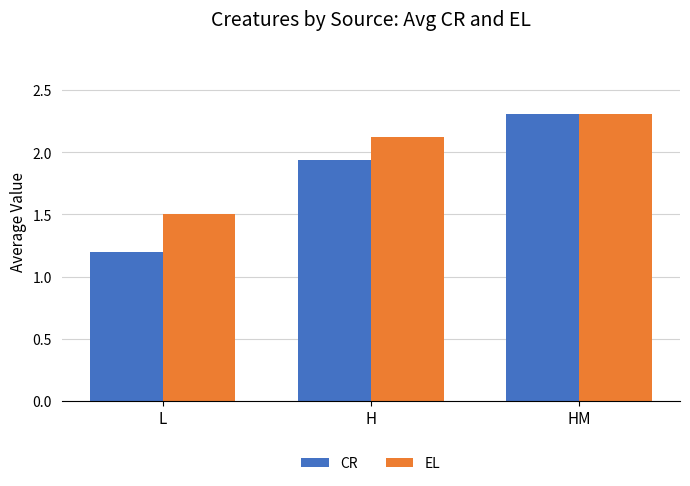

What are all the series names shown in the legend?

CR, EL